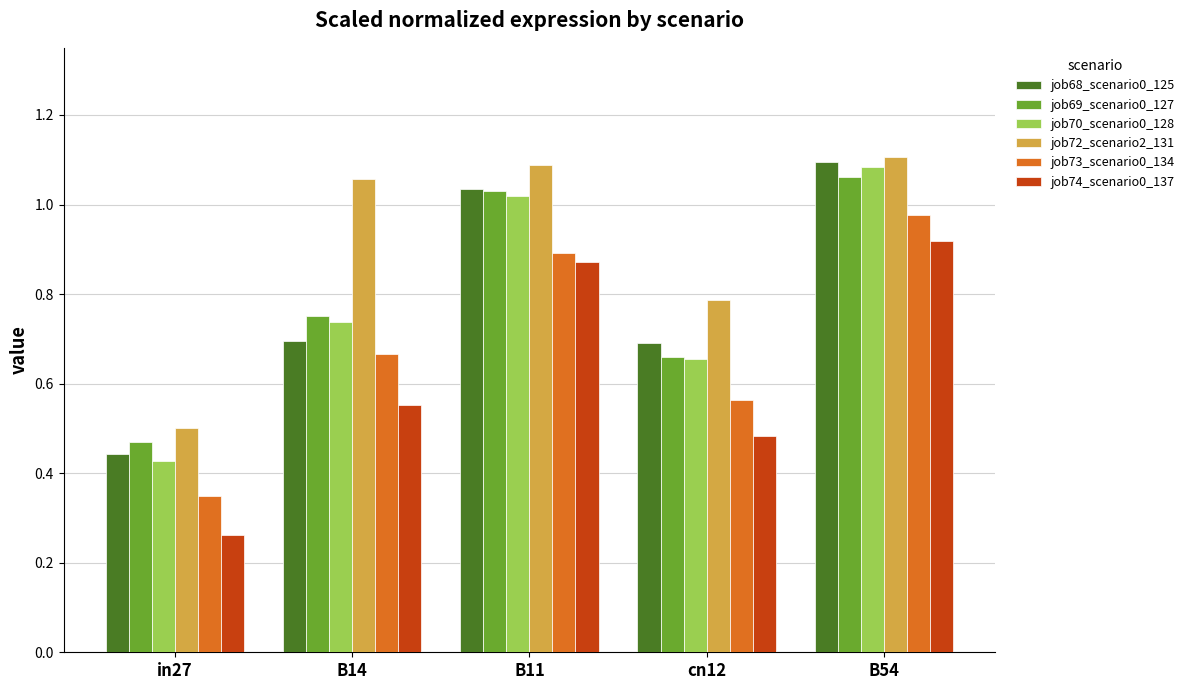

Where is job68_scenario0_125 nearest to the value 0?

in27